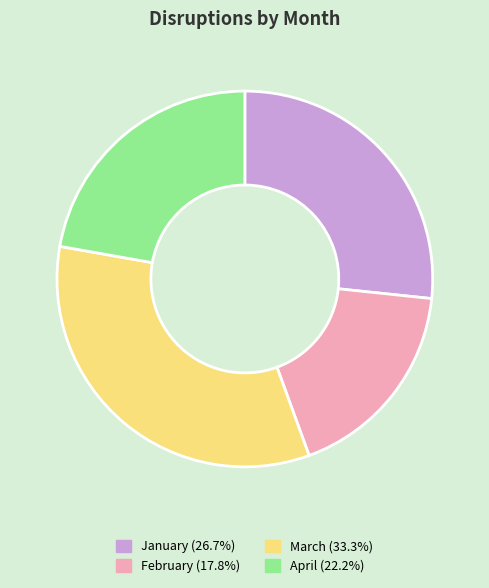

What is the ratio of the value at April (22.2%) to the value at January (26.7%)?

0.8